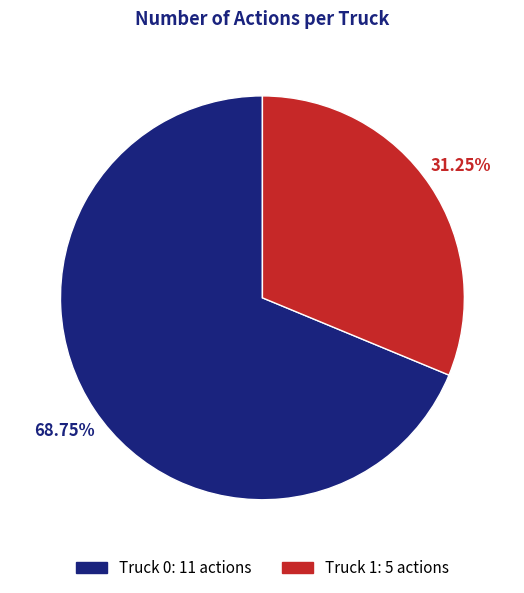

What is the total percentage of Truck 1 and Truck 0?

100.0%